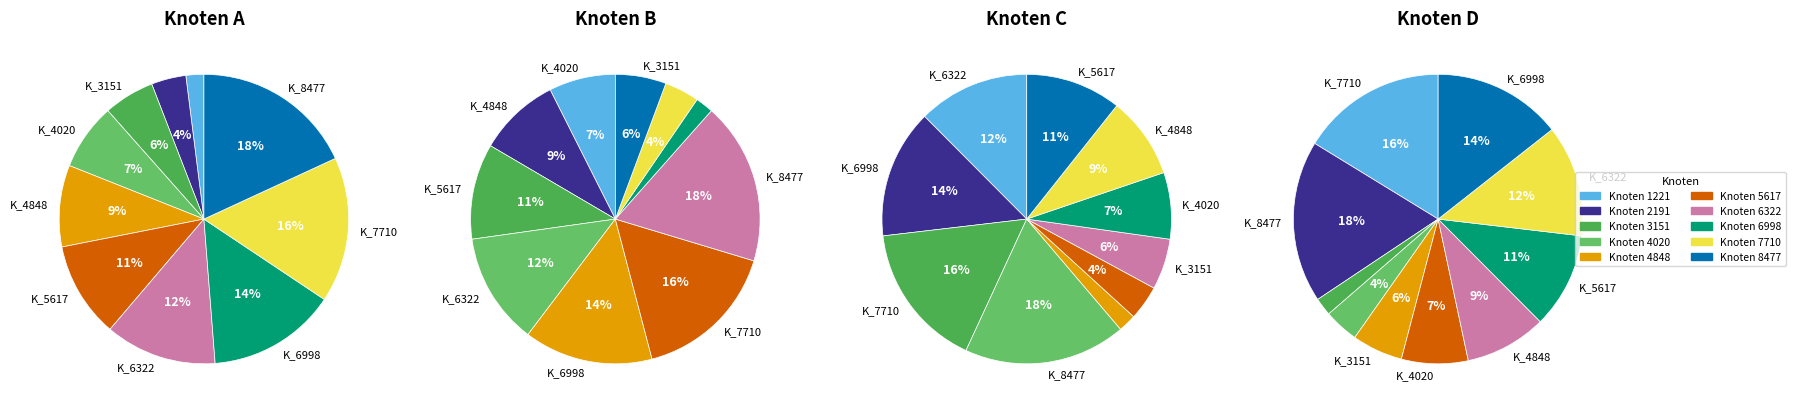

What percentage is the 6998 slice, to the nearest percent?

14%